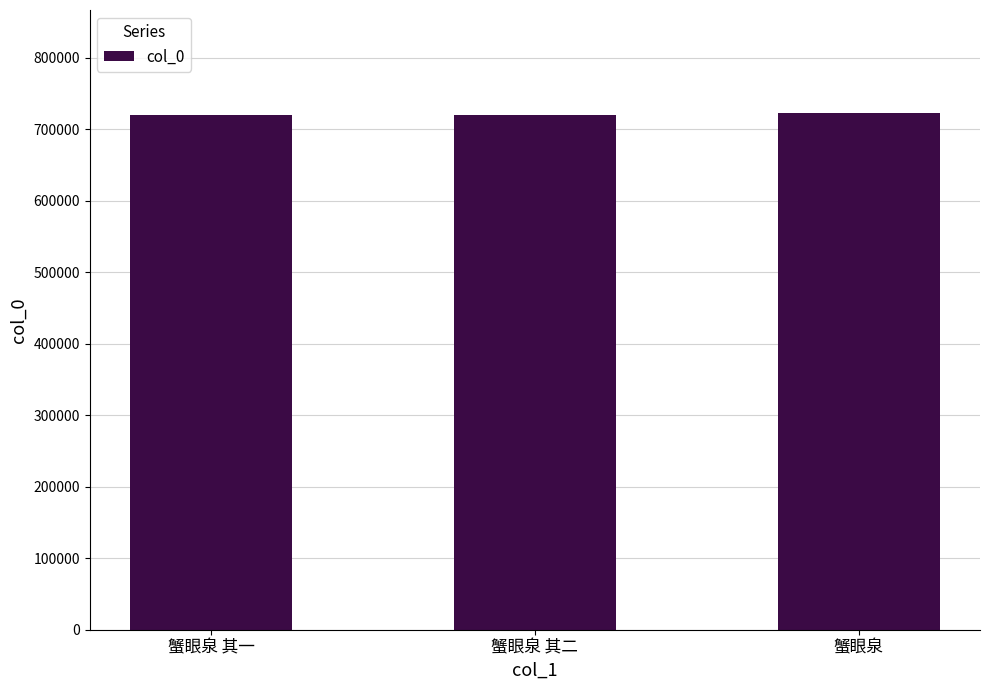

What is the change in value from 蟹眼泉 其一 to 蟹眼泉 其二?

+1